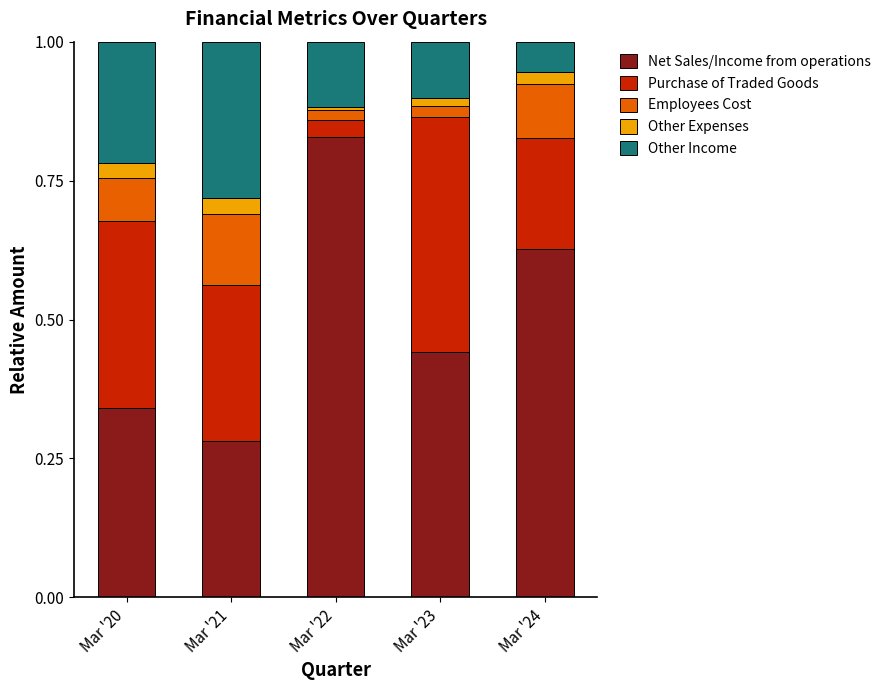

What is the total value across all series at Mar '20?

1.0